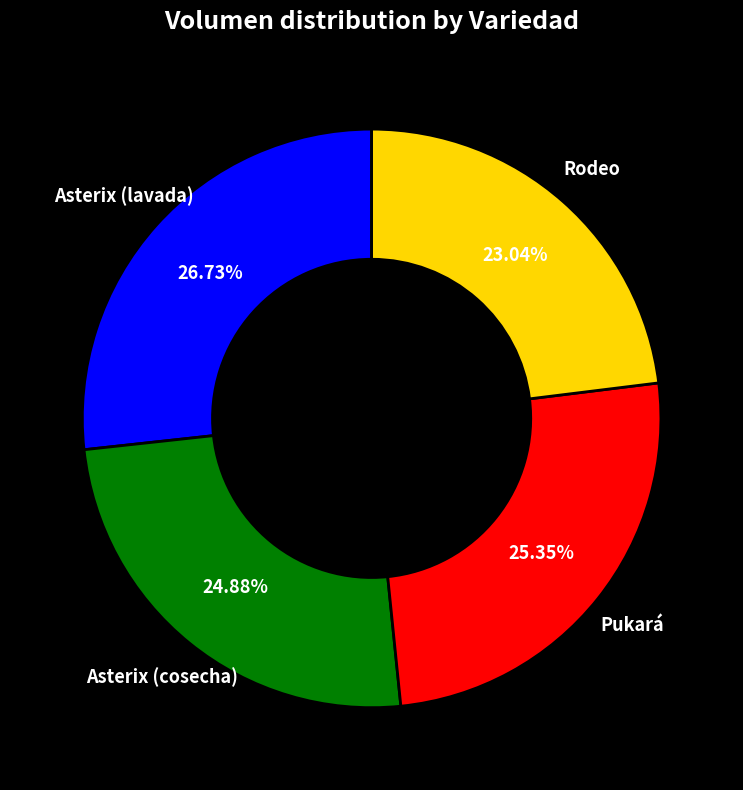

What is the total percentage of Asterix (lavada) and Asterix (cosecha)?

51.6%